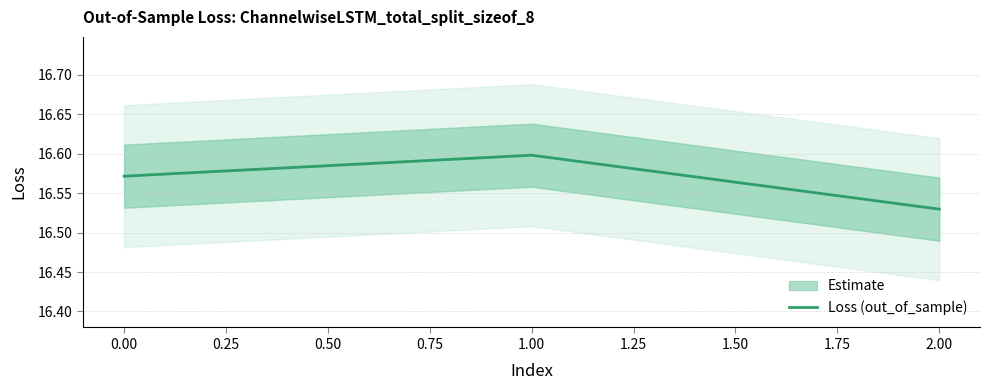

What is the minimum value shown in the chart?

16.5